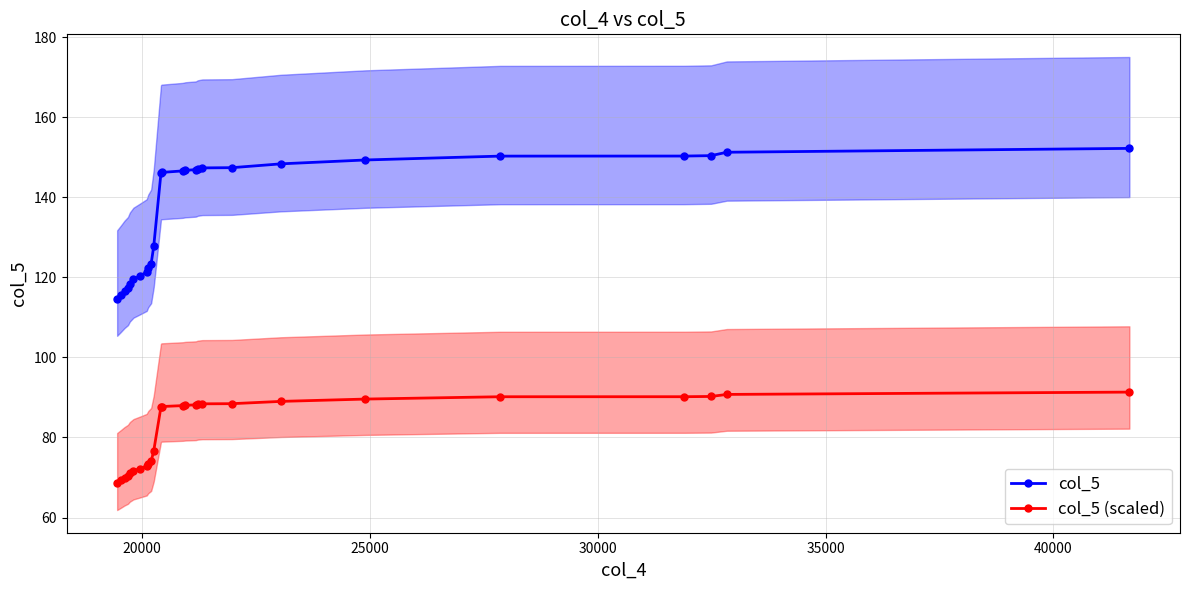

What is the minimum value shown in the chart?

68.7